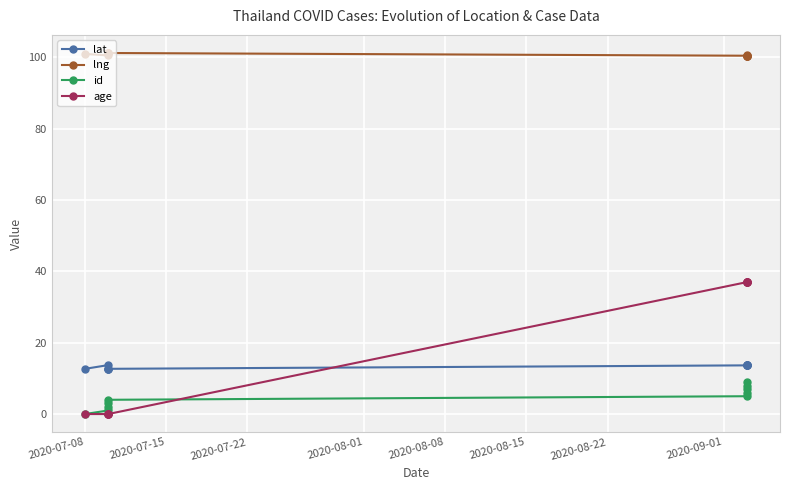

The value of lng at 2020-08-22 is 100.5. True or false?

True